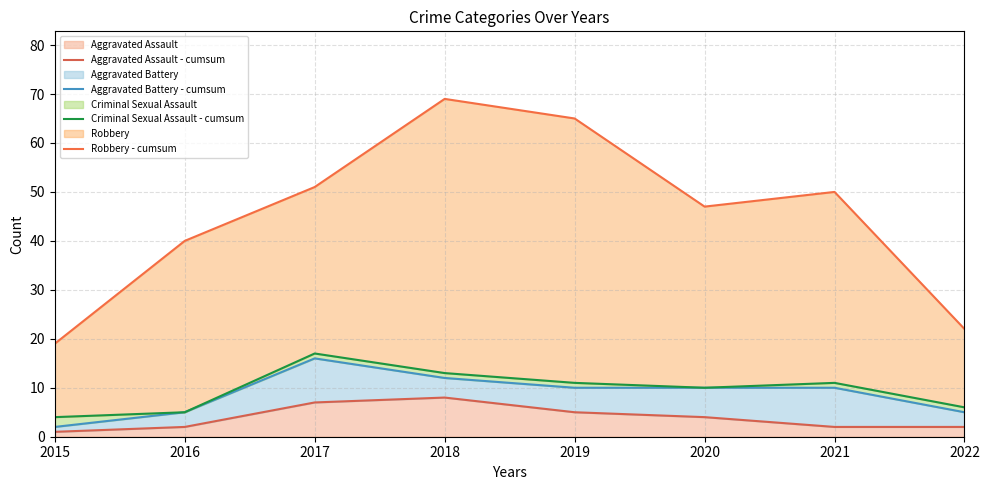

At which label does Criminal Sexual Assault - cumsum first exceed 11?

2017